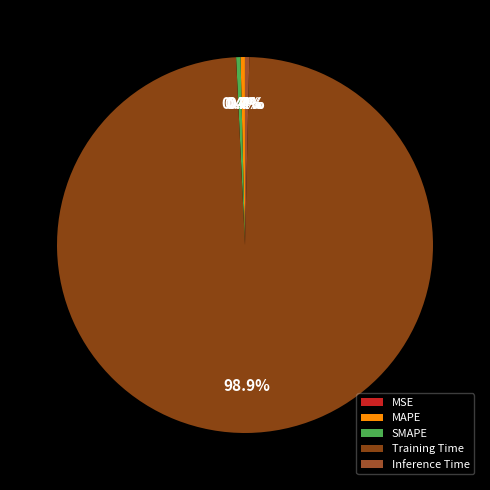

What percentage is NOT represented by MSE?

100.0%